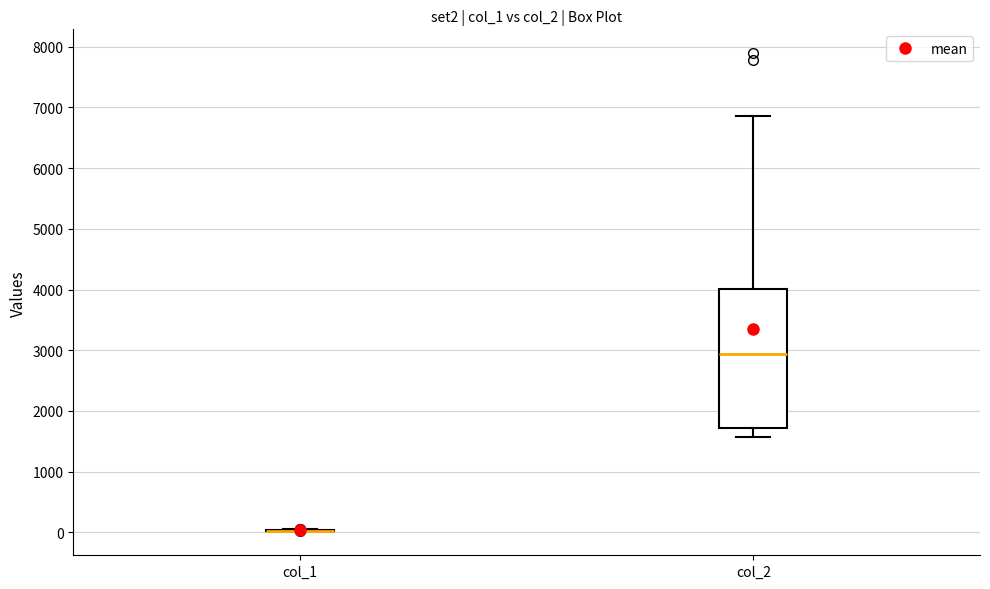

Reading left to right, read every box against the y-axis: the position of its median line, the range the box covers, and the ends of its whiskers. The values are not printed on the chart, so give them approximately, as read against the axis.

col_1: box collapsed to a line at 0, whiskers 0 to 0
col_2: median 2900, box 1700 to 4000, whiskers 1600 to 6900